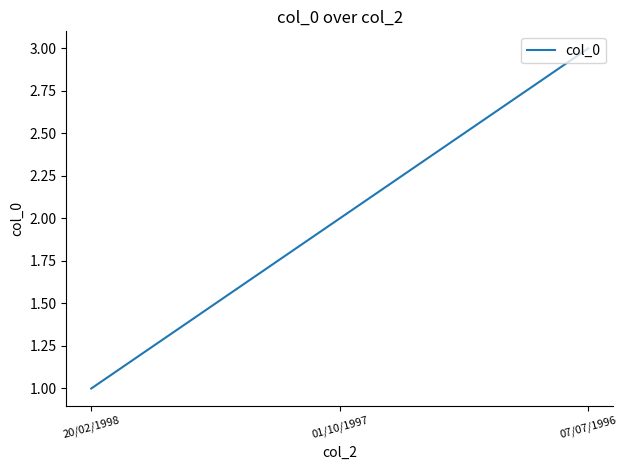

The chart shows a value of 0 at 01/10/1997. True or false?

False